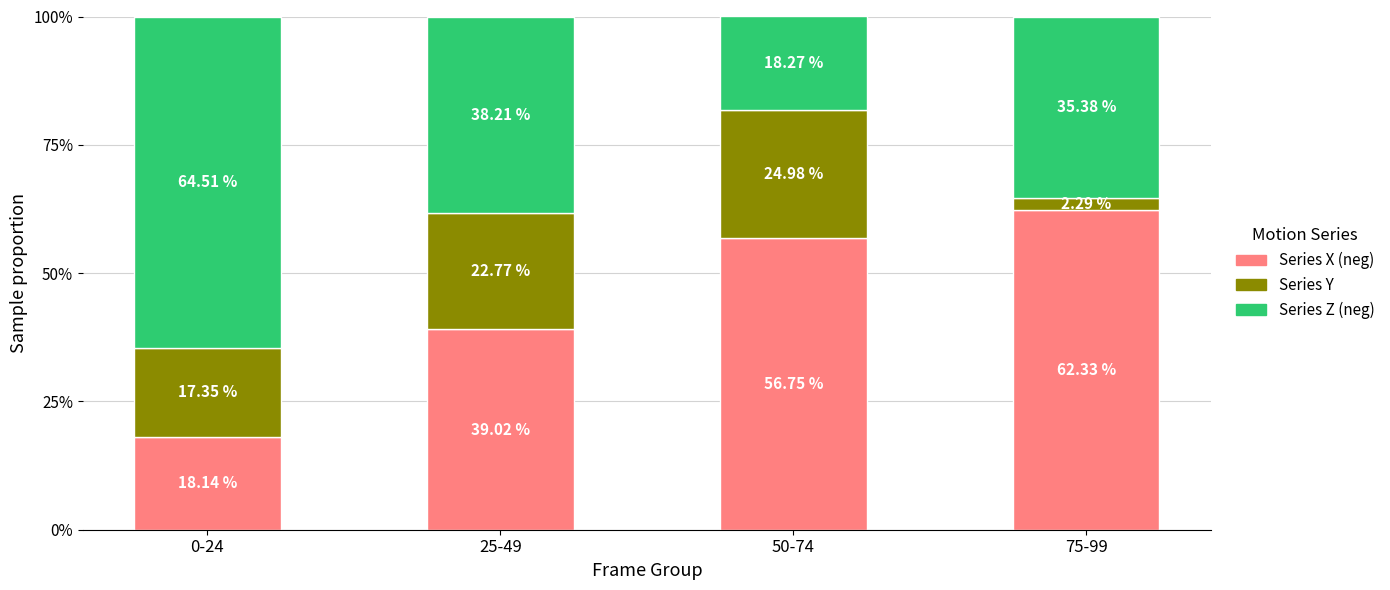

What is the total value across all series at 0-24?

100.0